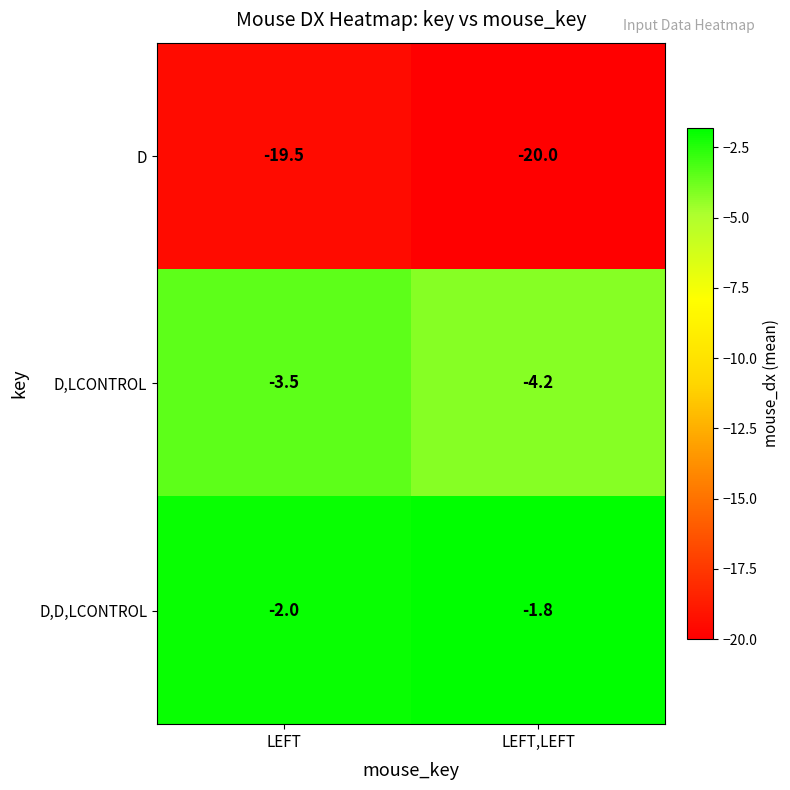

At which label is D,LCONTROL closest to -3?

LEFT